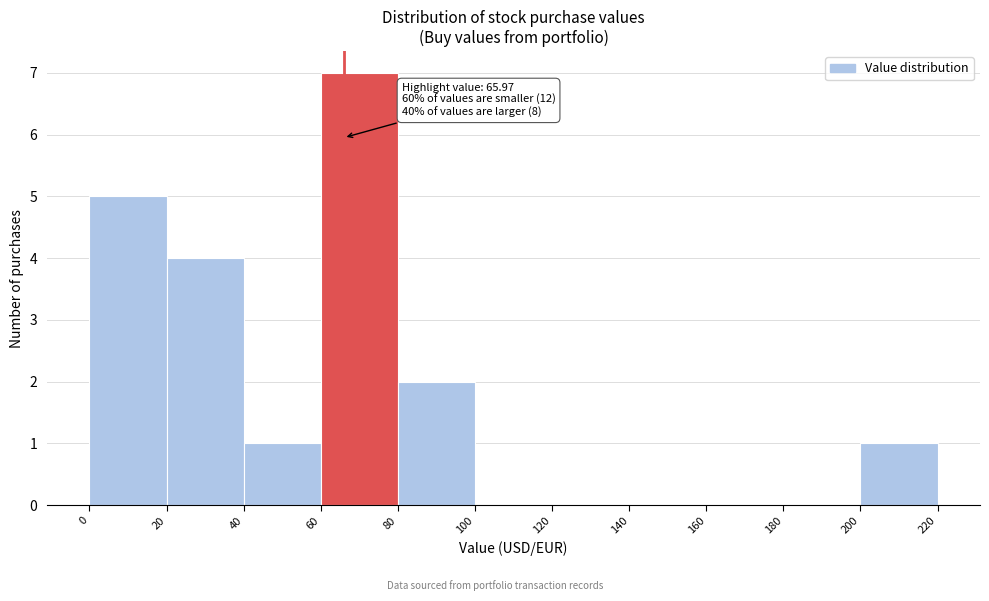

Which range on the x-axis has the tallest bar?

60 to 80